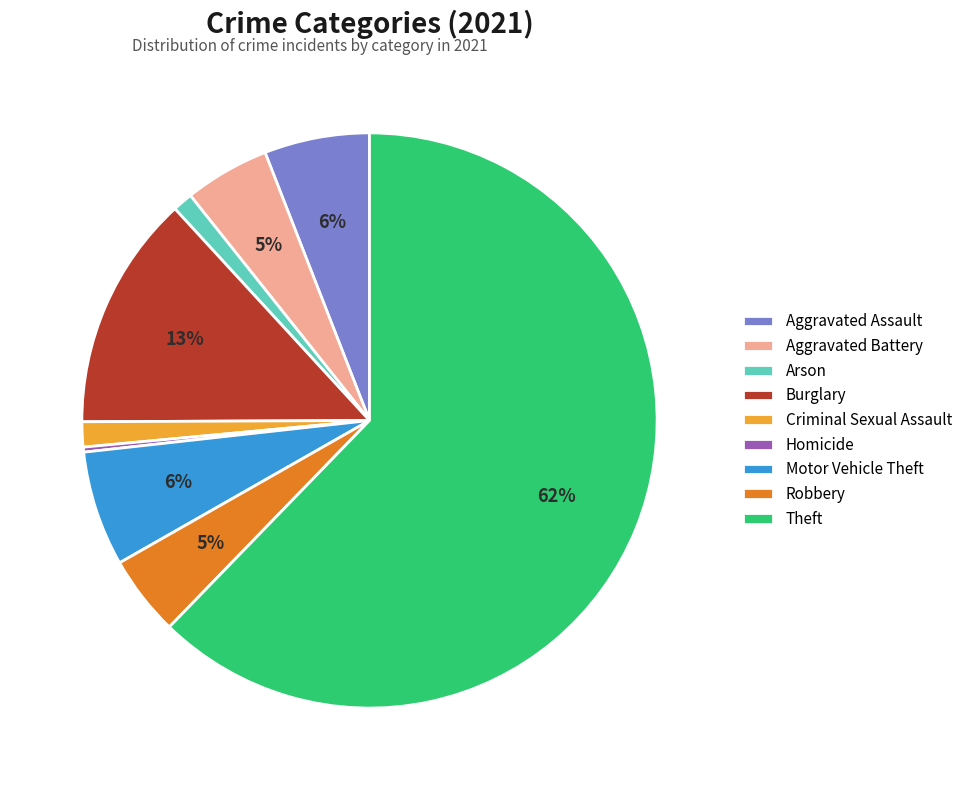

Is it true that Criminal Sexual Assault is 1% of the pie?

True